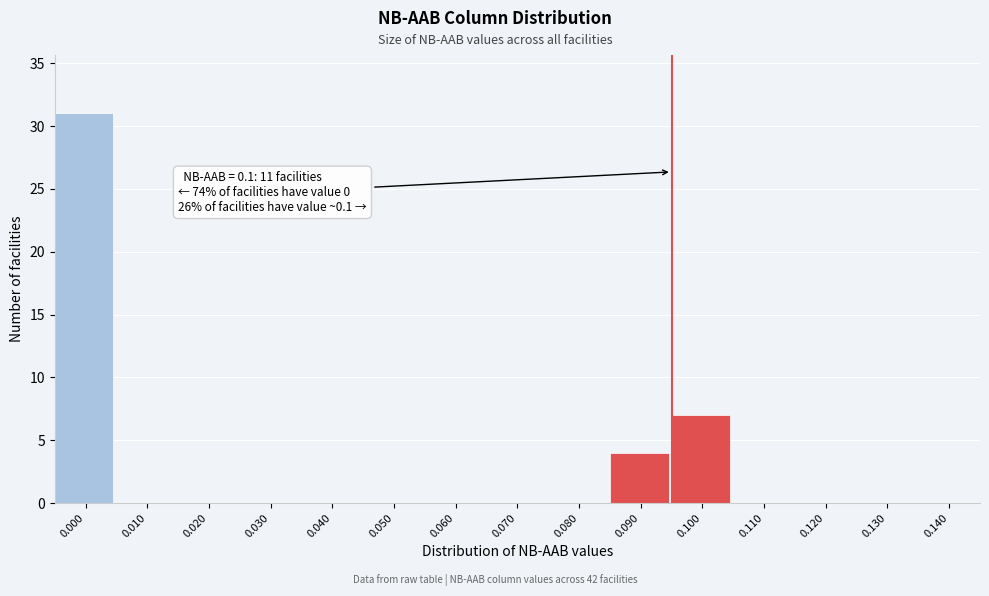

Reading right to left, extract all data points from this chart.

0.140=0	0.130=0	0.120=0	0.110=0	0.100=7	0.090=4	0.080=0	0.070=0	0.060=0	0.050=0	0.040=0	0.030=0	0.020=0	0.010=0	0.000=31